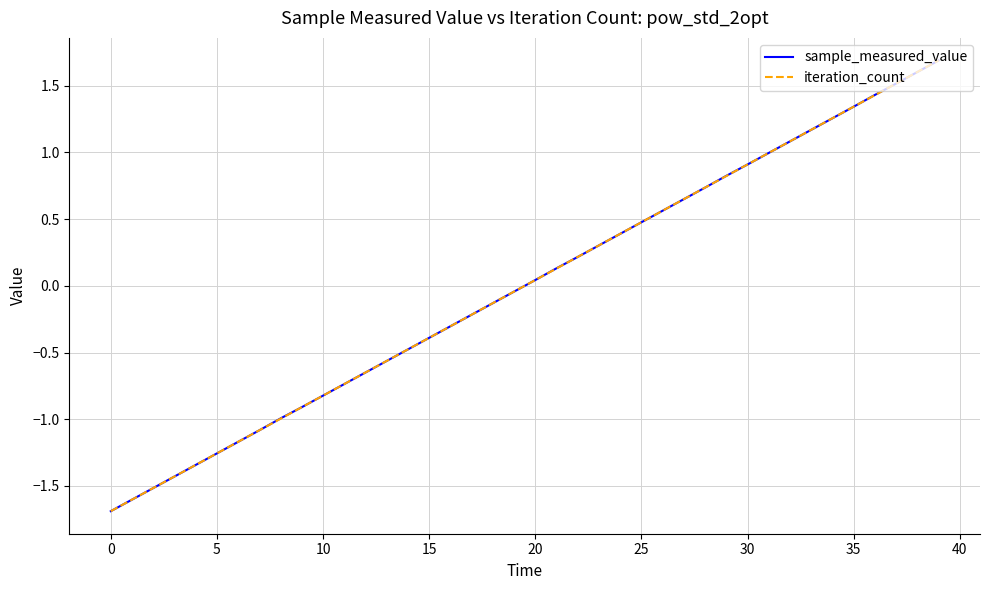

Which series has the largest range (max minus min)?

iteration_count